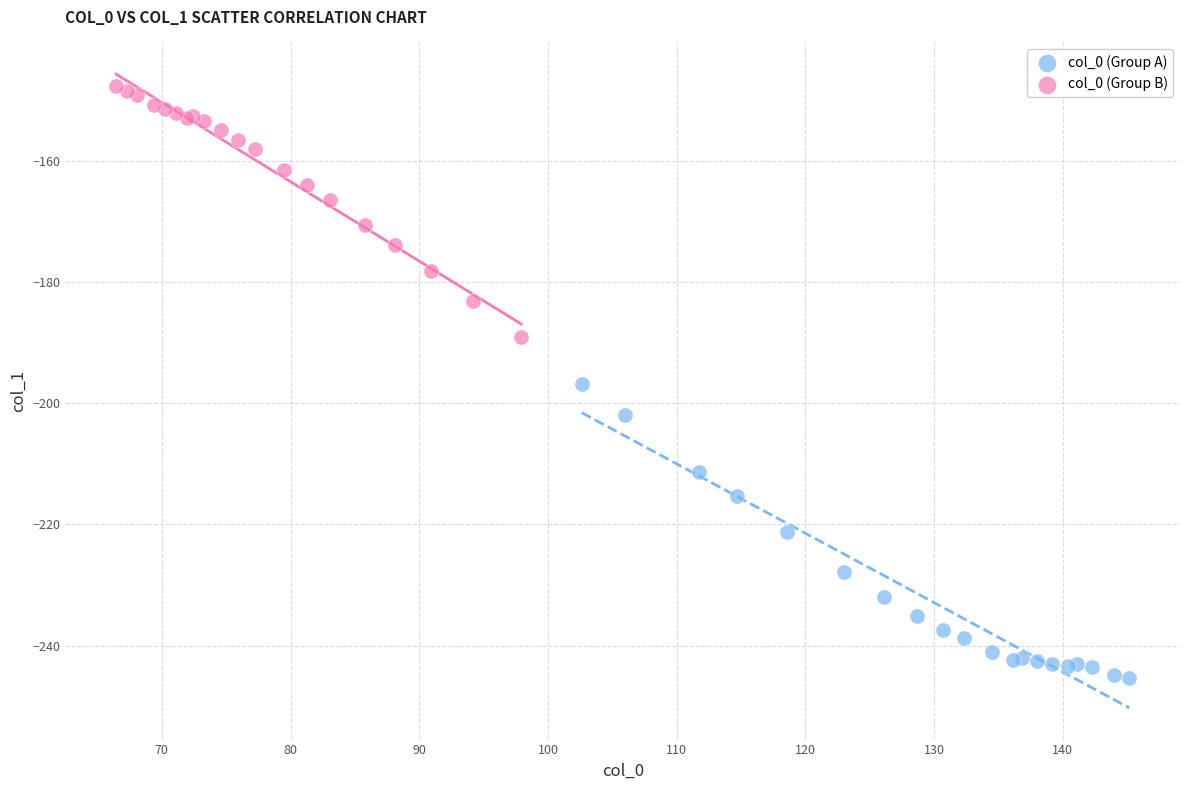

Which series reaches the minimum Y coordinate?

col_0 (Group A)